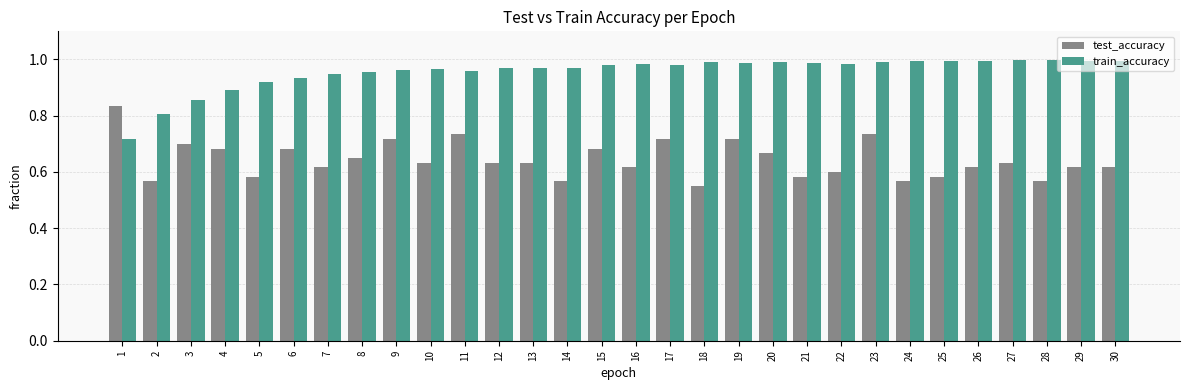

At which category is the sum across all series the highest?

23